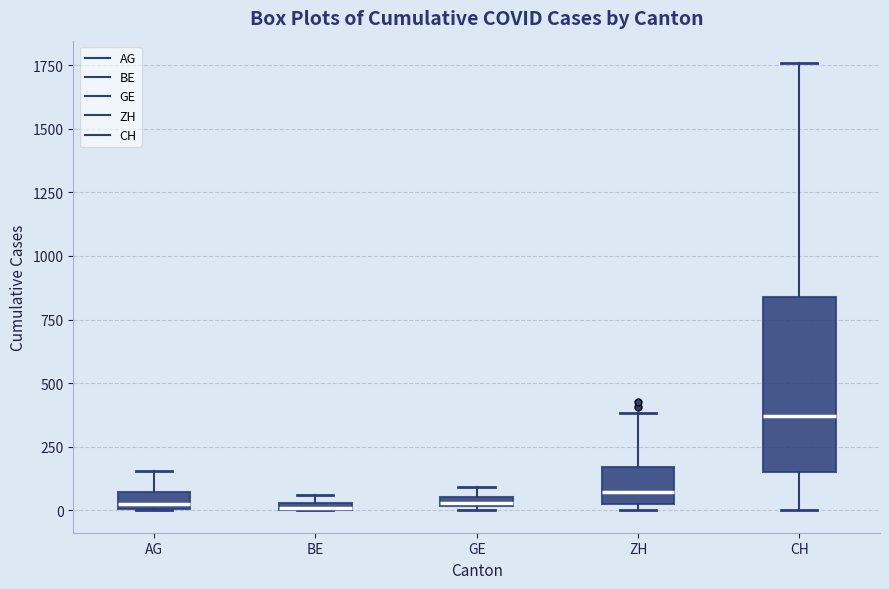

Comparing the boxes themselves (not the whiskers), which one is the tallest?

CH